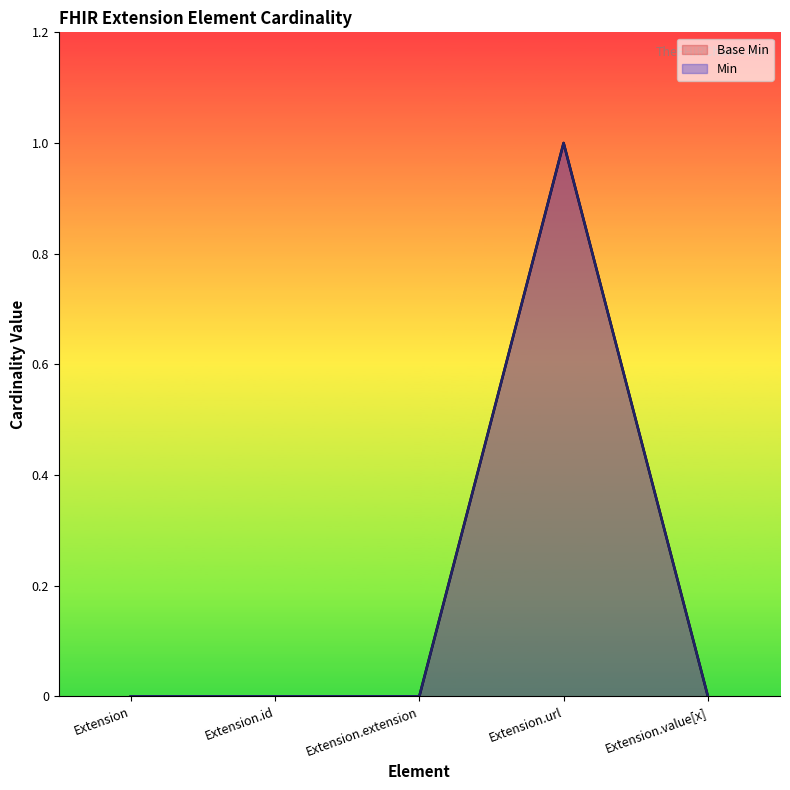

What is the difference between the Min values at Extension.url and Extension.id?

1